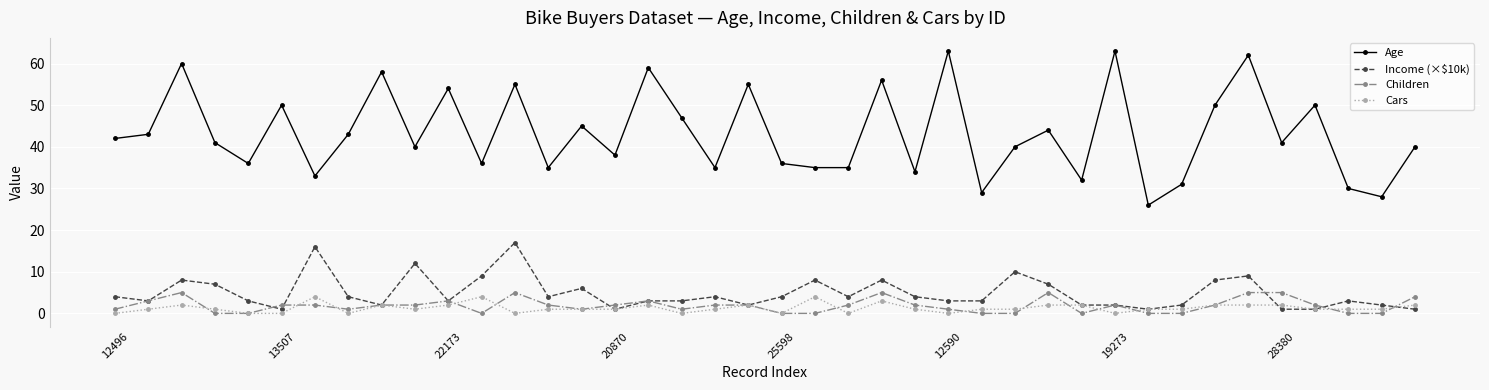

Which series has the largest range (max minus min)?

Age